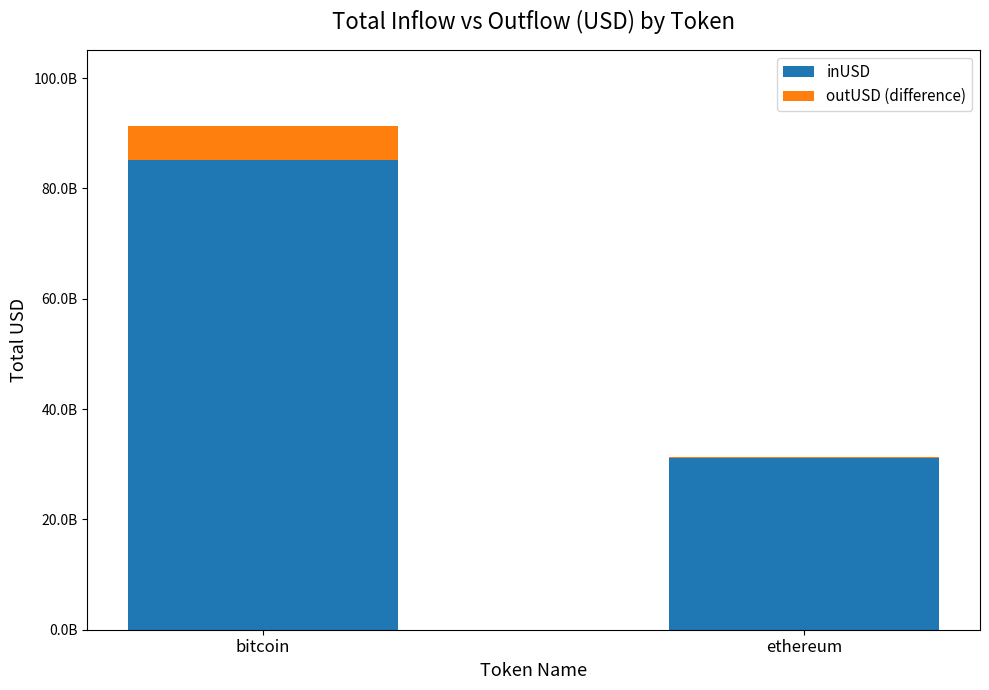

What are all the series names shown in the legend?

inUSD, outUSD (difference)